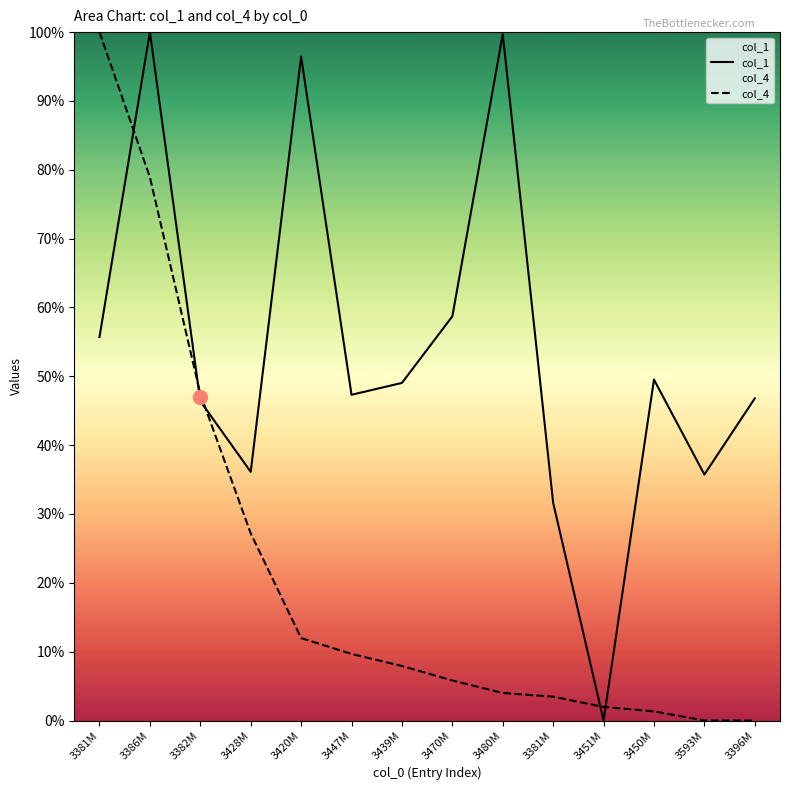

How many values in the col_1 series exceed 49?

7